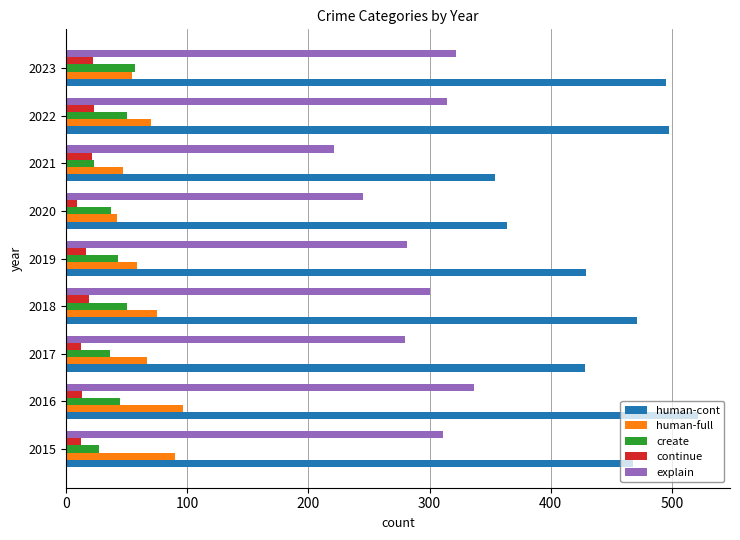

Which series has the largest range (max minus min)?

human-cont